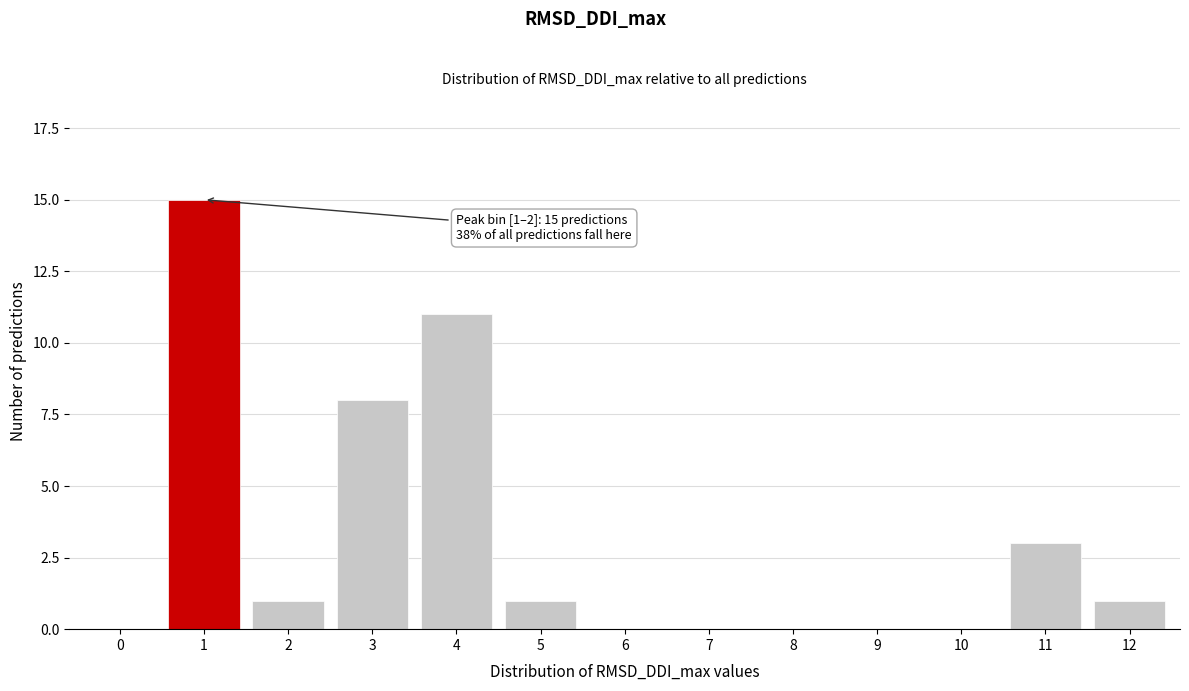

Reading left to right, extract all data points from this chart.

0=0	1=15	2=1	3=8	4=11	5=1	6=0	7=0	8=0	9=0	10=0	11=3	12=1